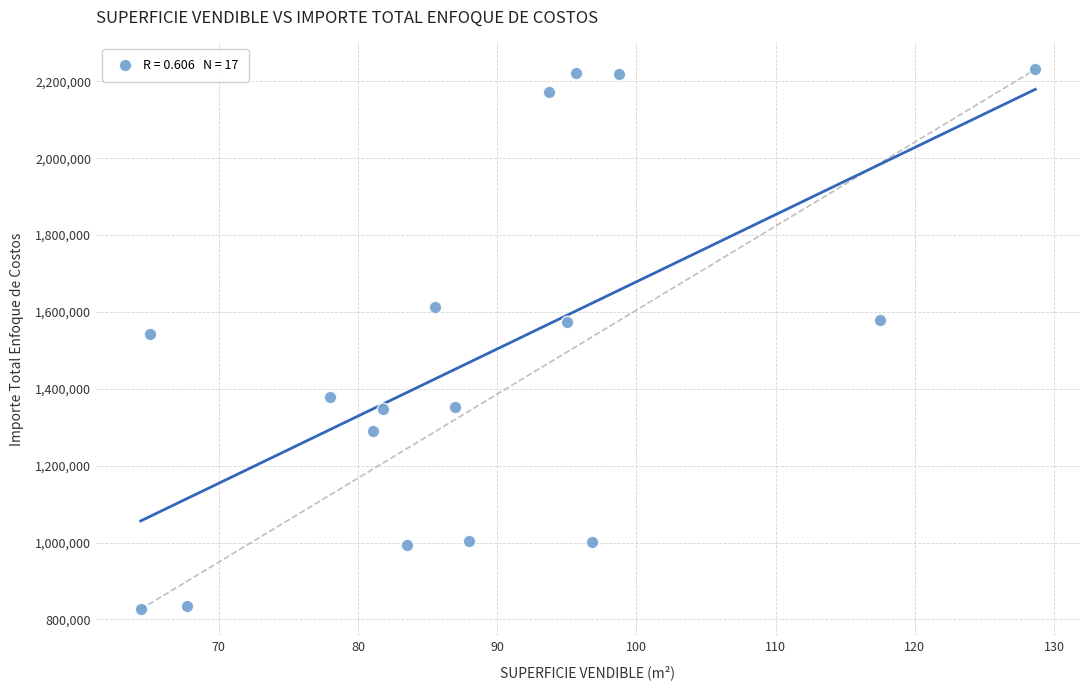

What is the range of Y values (max minus min)?

1404657.4